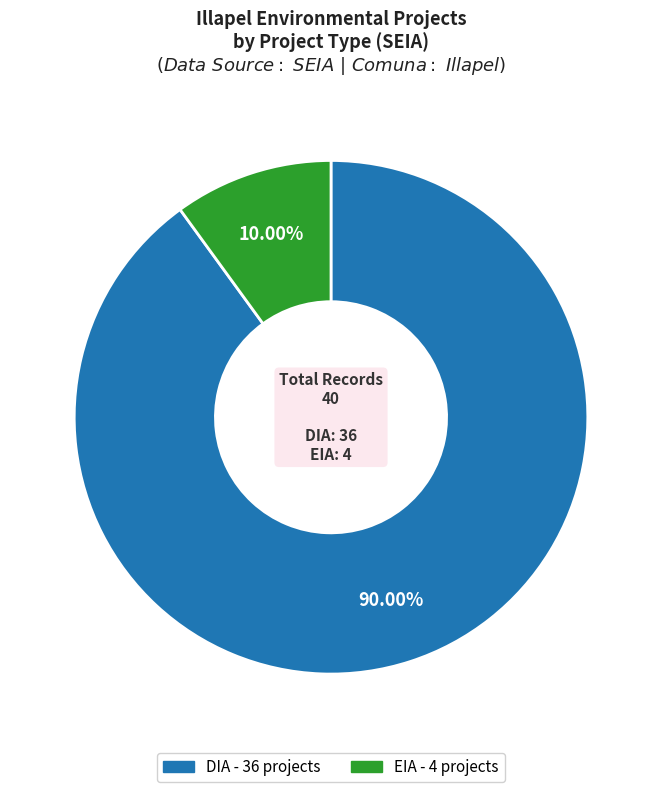

Which has a higher value, EIA or DIA?

DIA